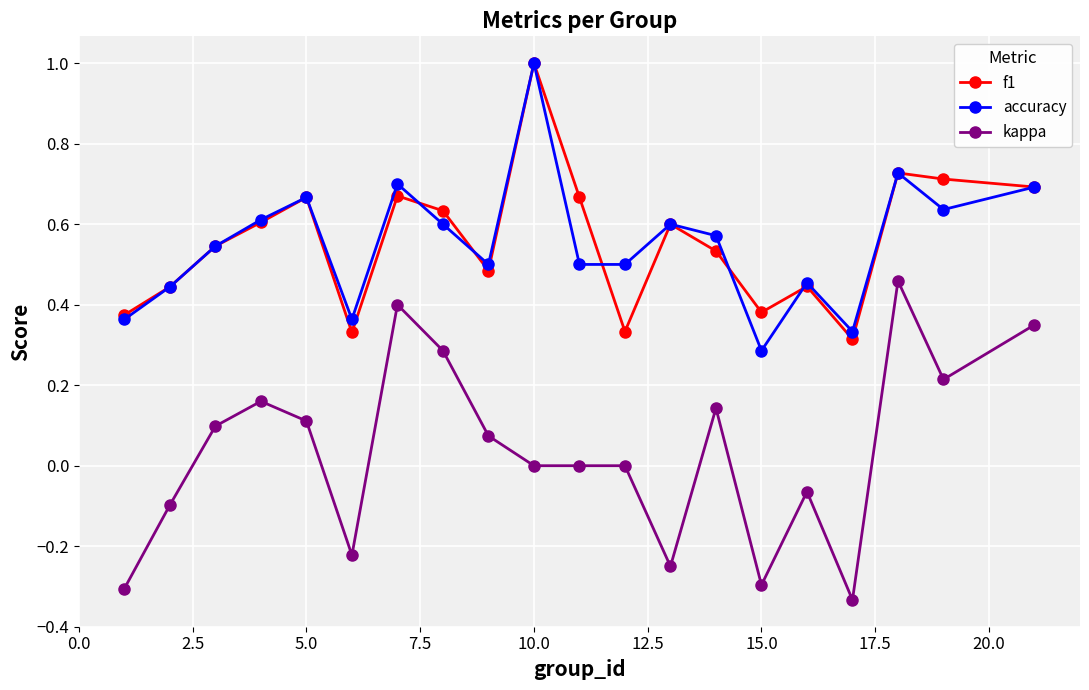

Which series has the widest spread of values?

kappa